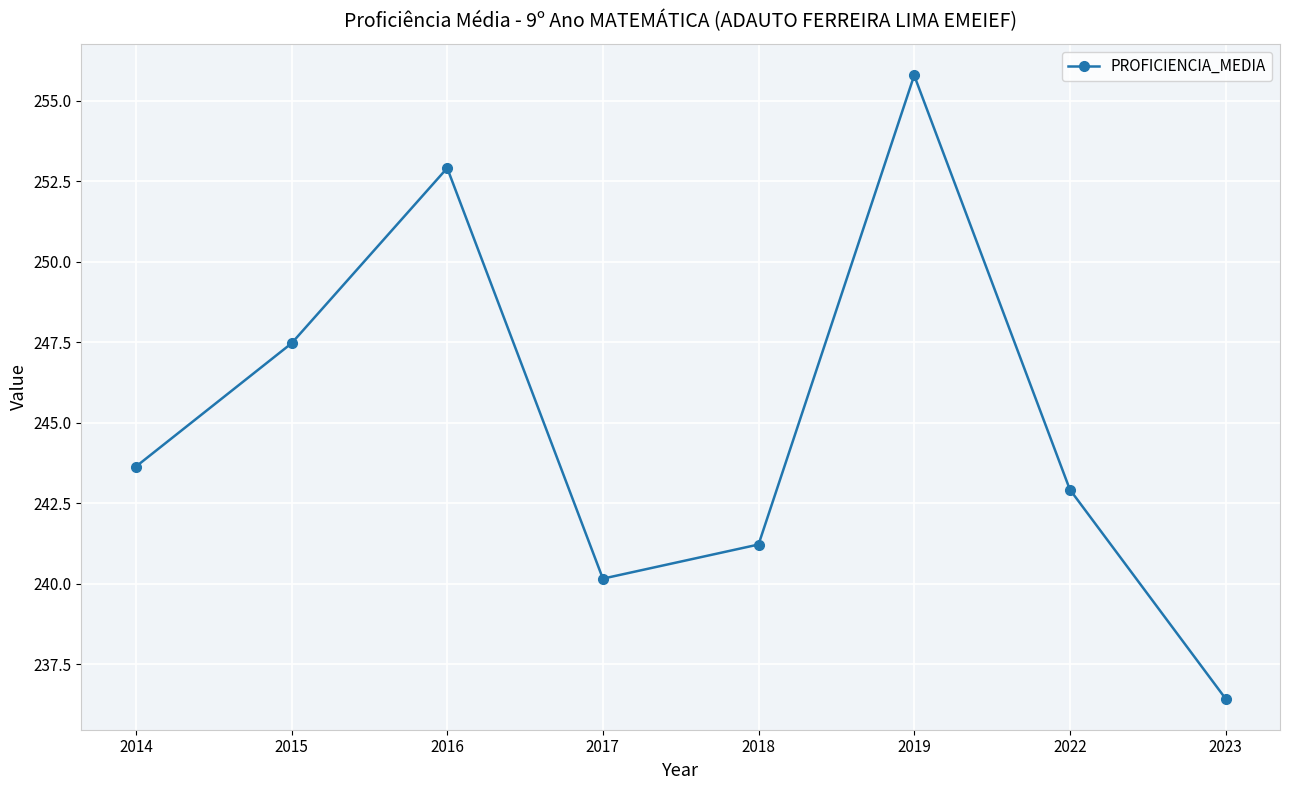

List the labels in order of value, smallest first.

2023, 2017, 2018, 2022, 2014, 2015, 2016, 2019